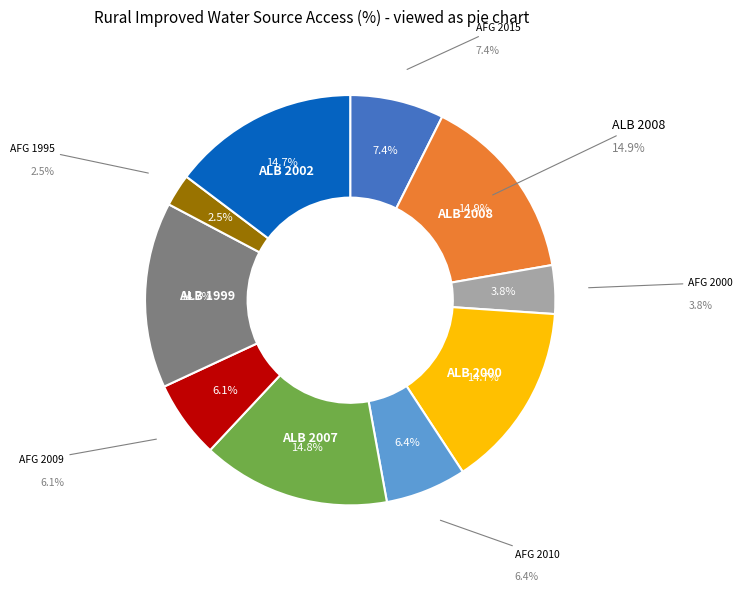

The afg_2010 slice represents 1% of the pie. True or false?

False